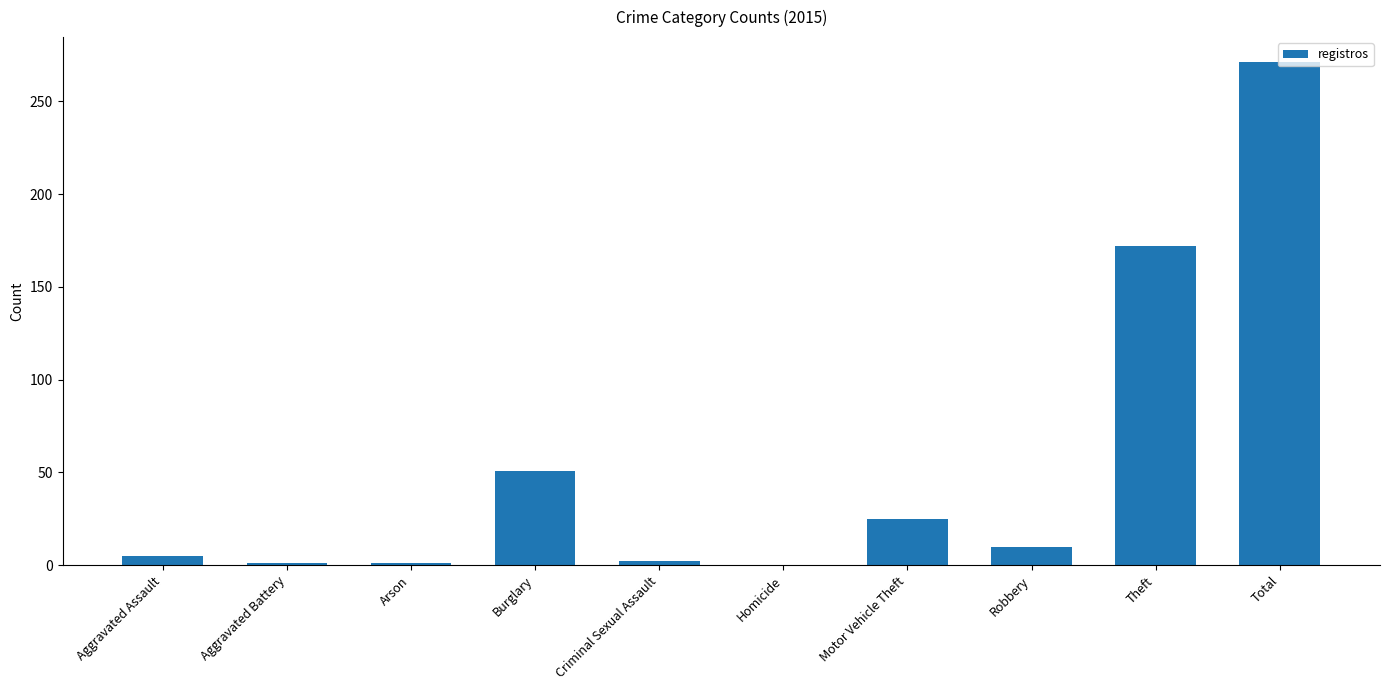

What is the greatest value displayed?

271